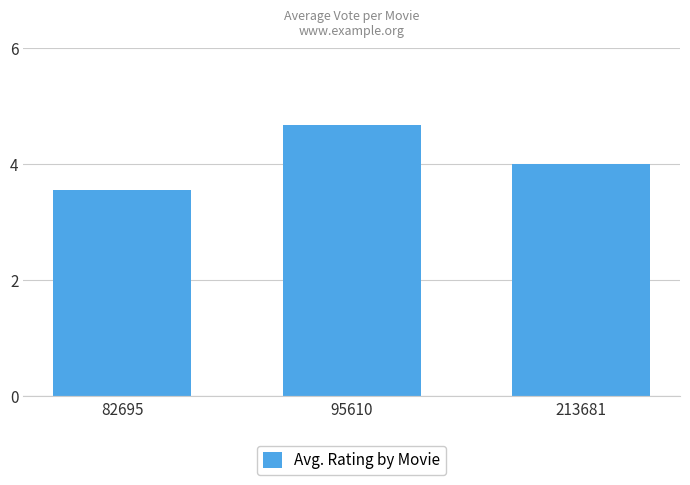

Is it true that the value at 95610 is 4.7?

True